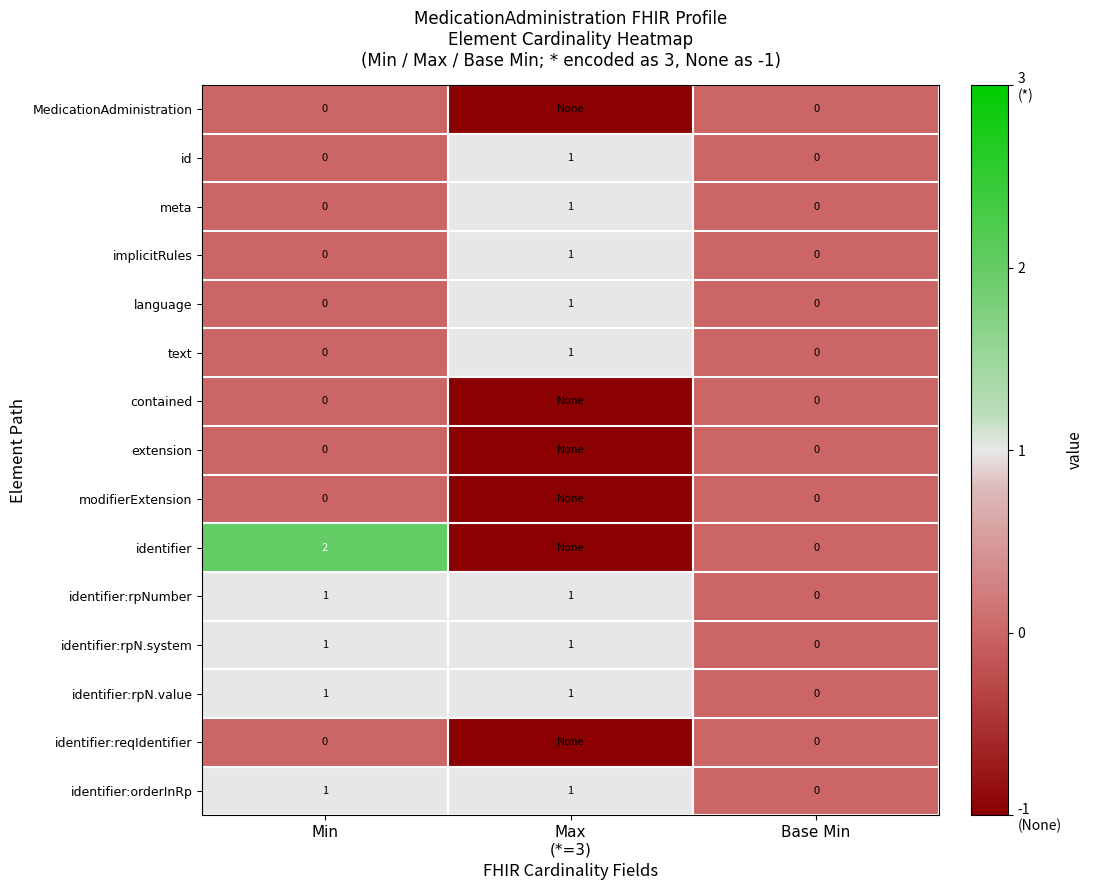

True or false: language has a value of 0 at Base Min.

True